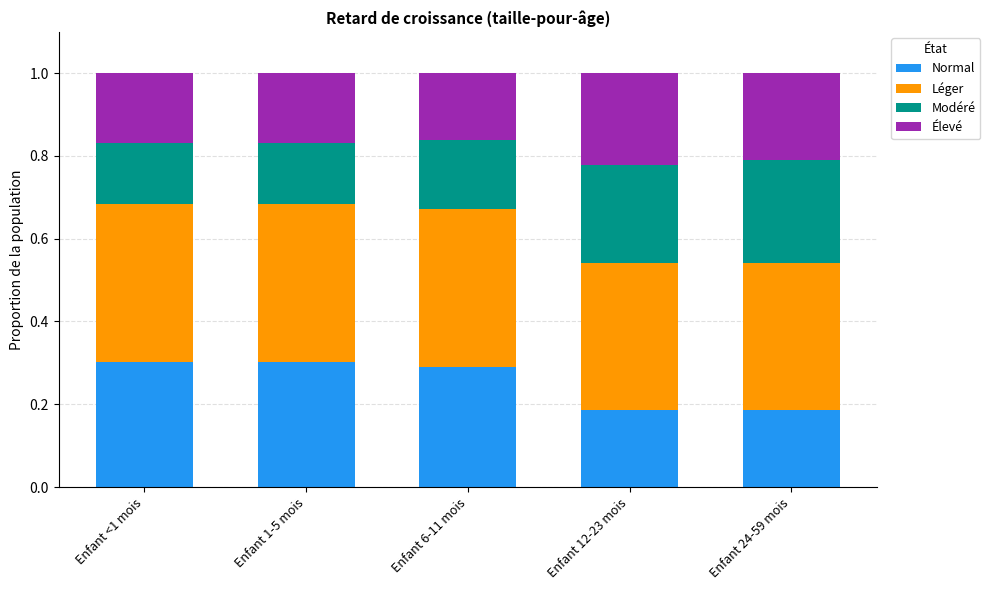

The Normal series shows 0.3 at Enfant 1-5 mois. True or false?

True